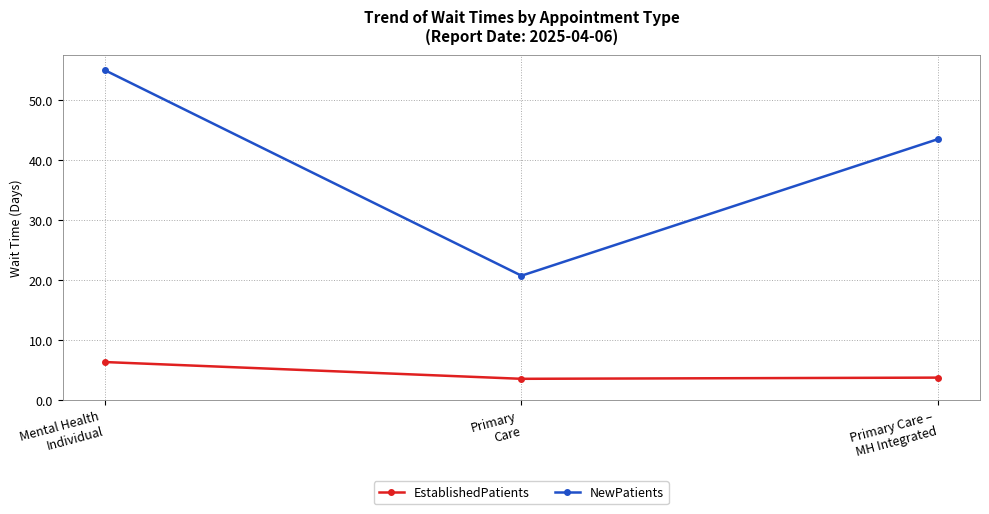

List the series in order of their overall mean, highest first.

NewPatients, EstablishedPatients